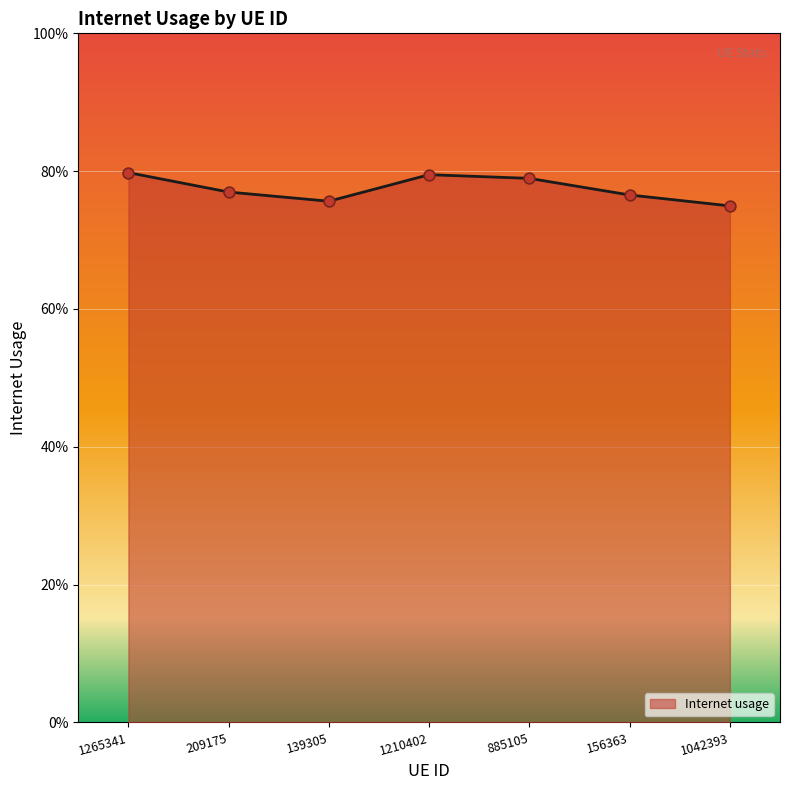

Between 139305 and 1265341, which is larger?

1265341